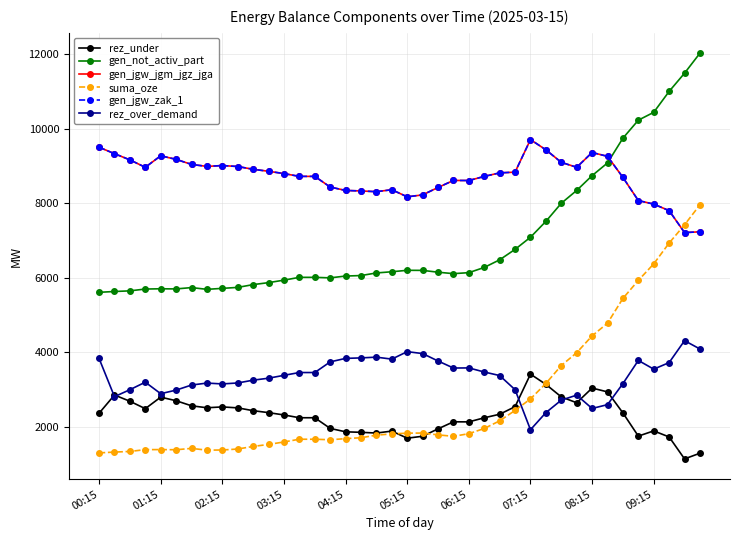

Does the chart have visible grid lines?

Yes